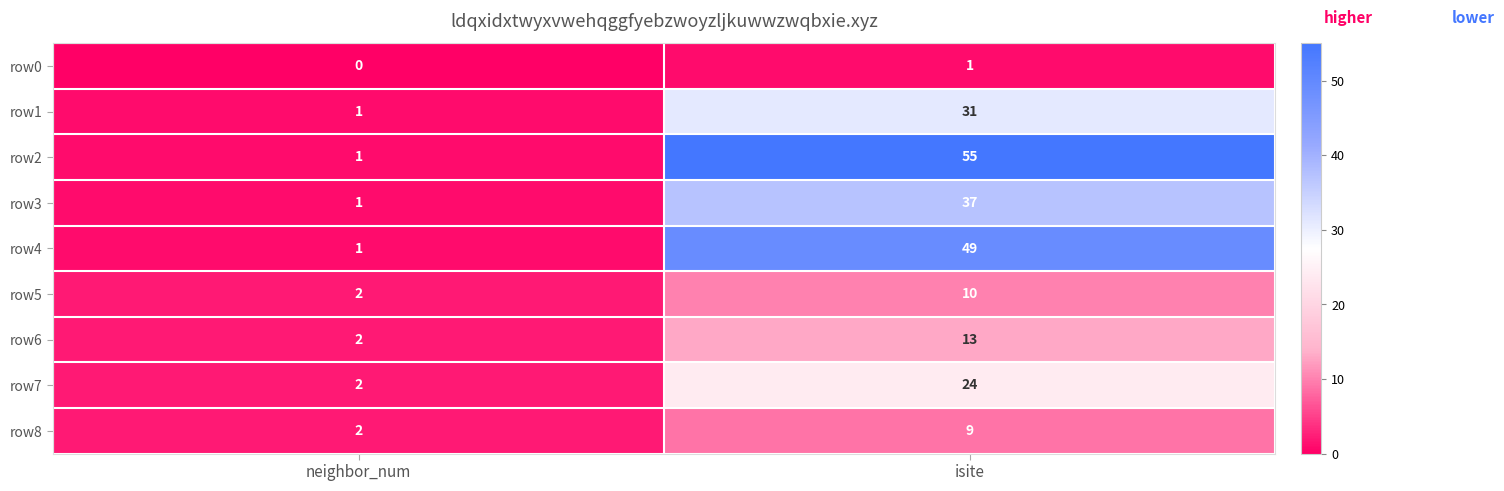

What is the sum of all row1 values?

32